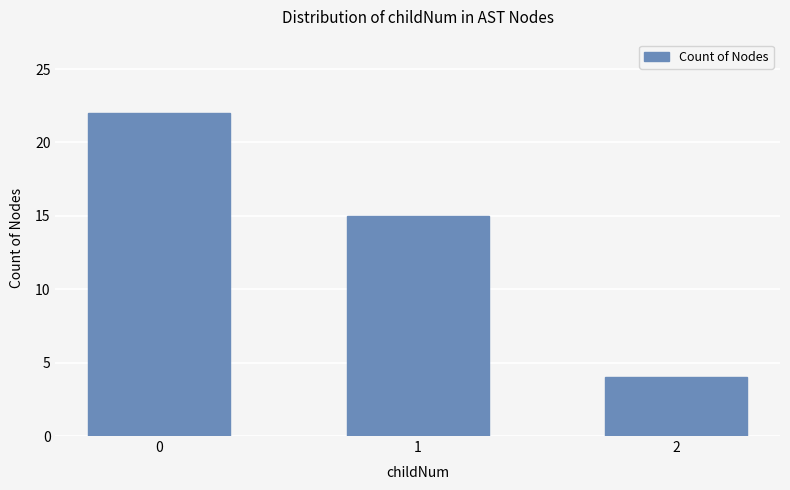

List the labels in order of value, largest first.

0, 1, 2